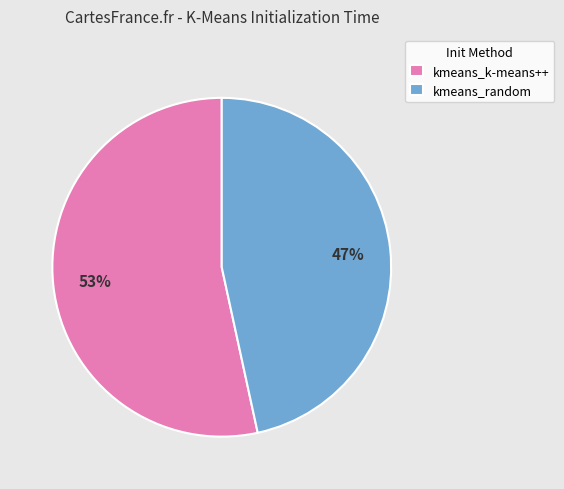

Does any single category account for the majority?

Yes